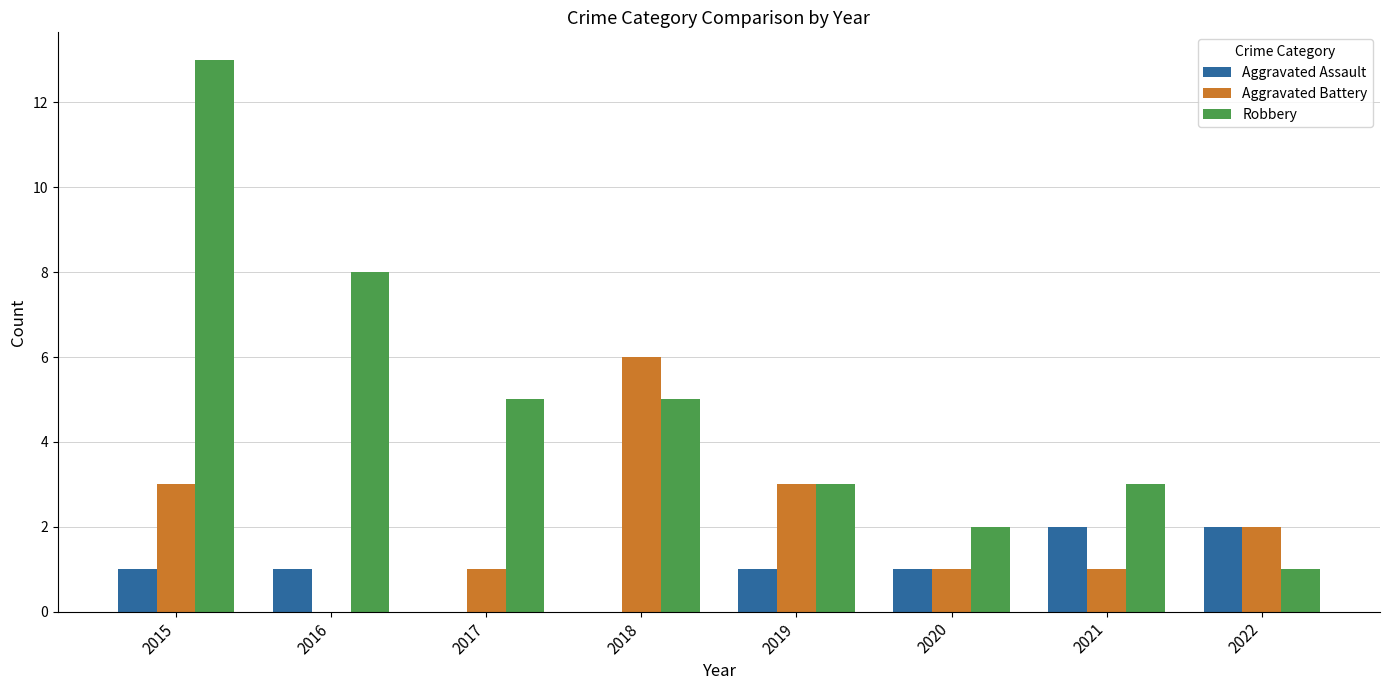

Which series has the largest total across all categories?

Robbery